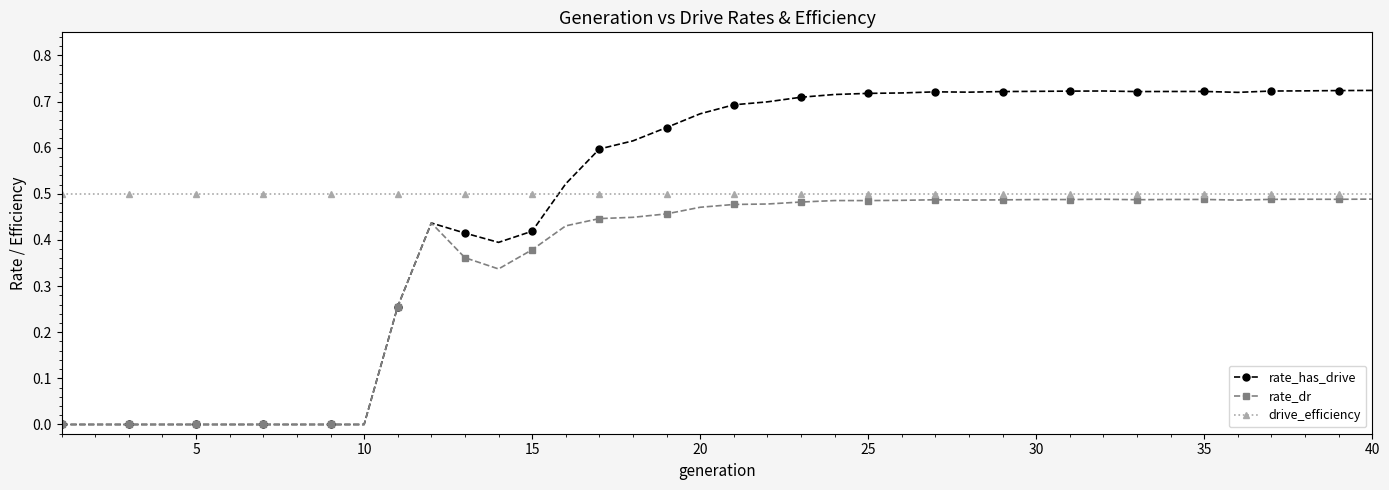

How many distinct data groups are displayed?

3